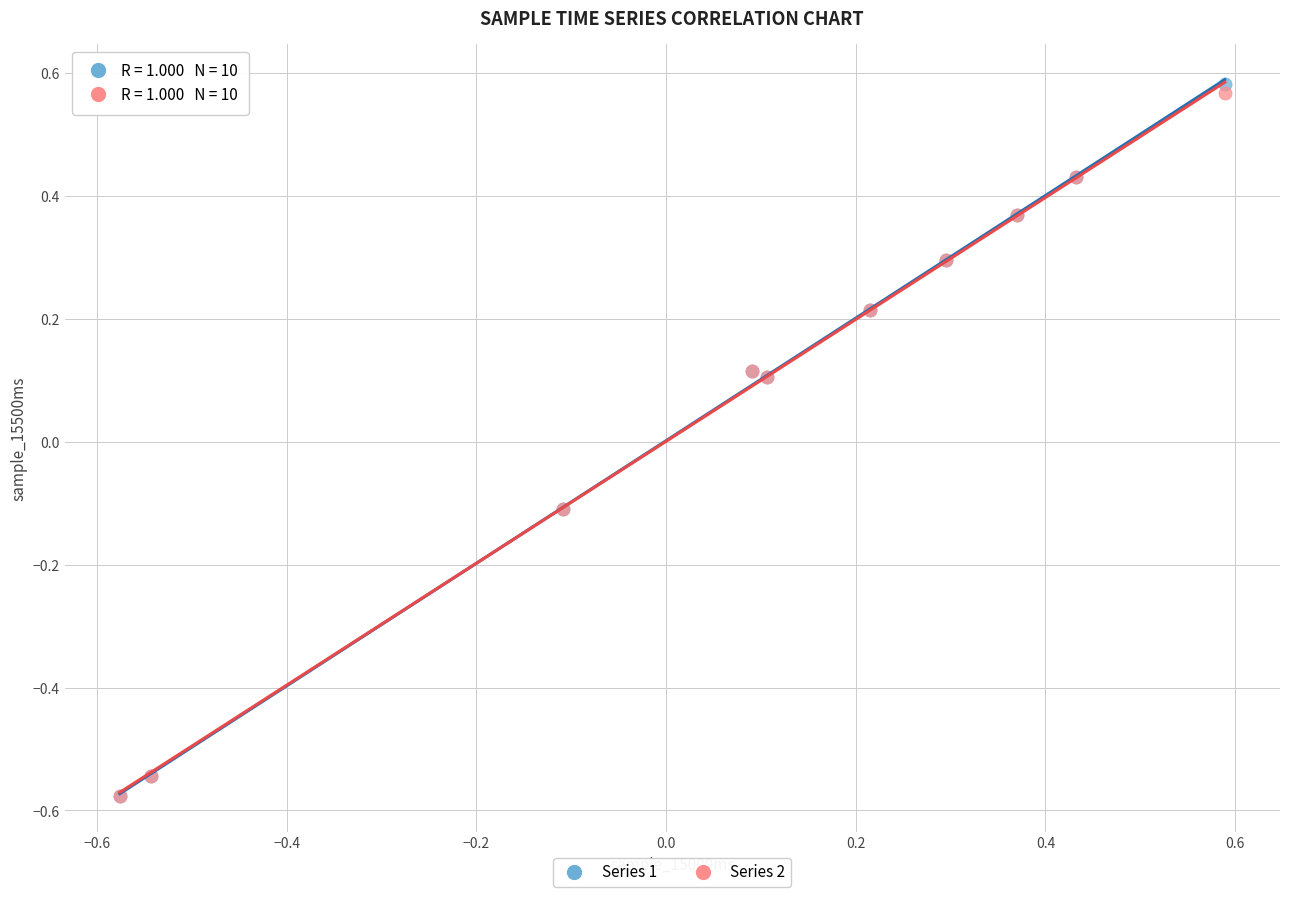

Which series has the widest spread of Y values?

Series 1